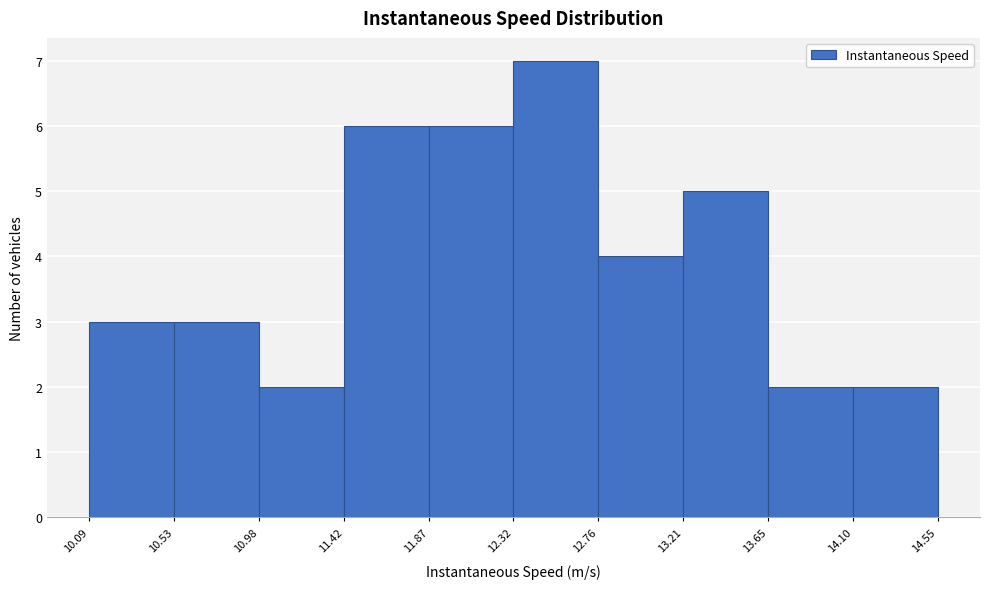

Reading left to right, transcribe this chart: for each bar, give the range it covers on the x-axis and its height. The values are not printed on the chart, so give them approximately, as read against the axis.

10.09 to 10.53: 3
10.53 to 10.98: 3
10.98 to 11.42: 2
11.42 to 11.87: 6
11.87 to 12.32: 6
12.32 to 12.76: 7
12.76 to 13.21: 4
13.21 to 13.65: 5
13.65 to 14.10: 2
14.10 to 14.55: 2